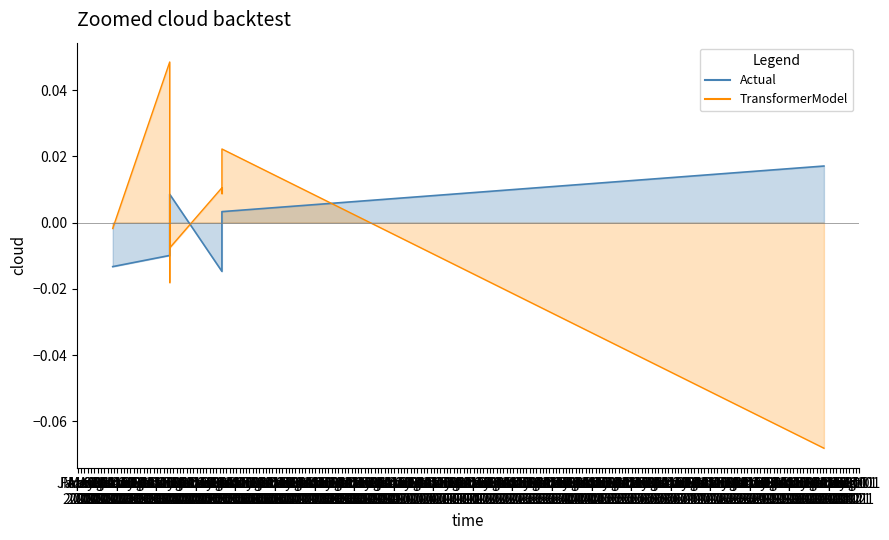

How many data points does each series have?

9